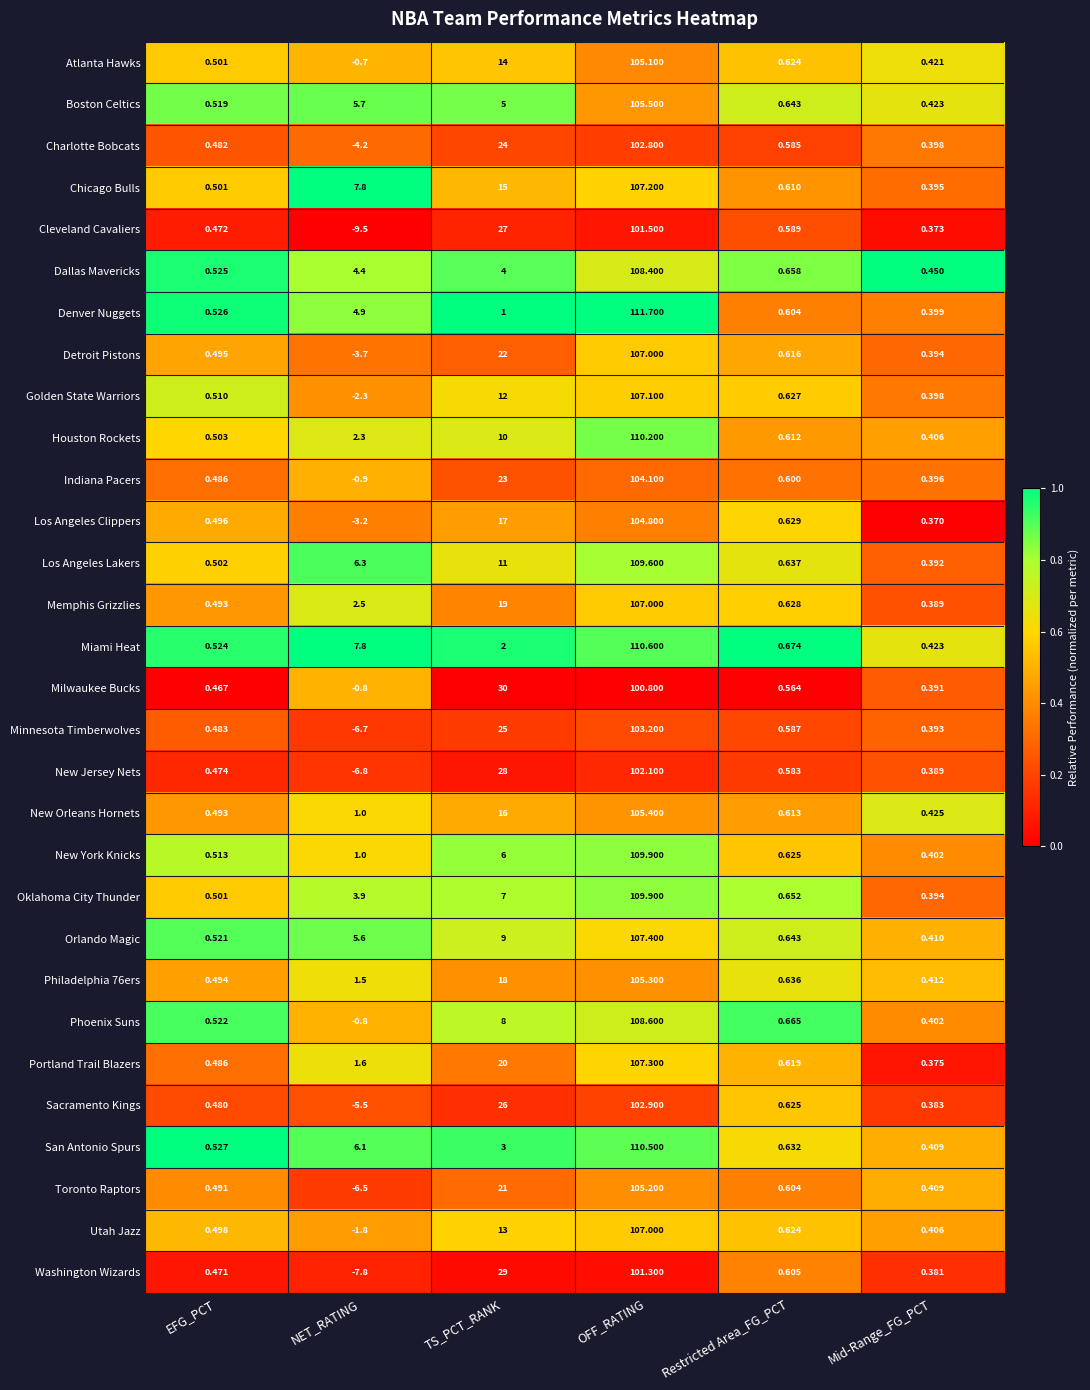

At which label is Indiana Pacers closest to 51?

TS_PCT_RANK